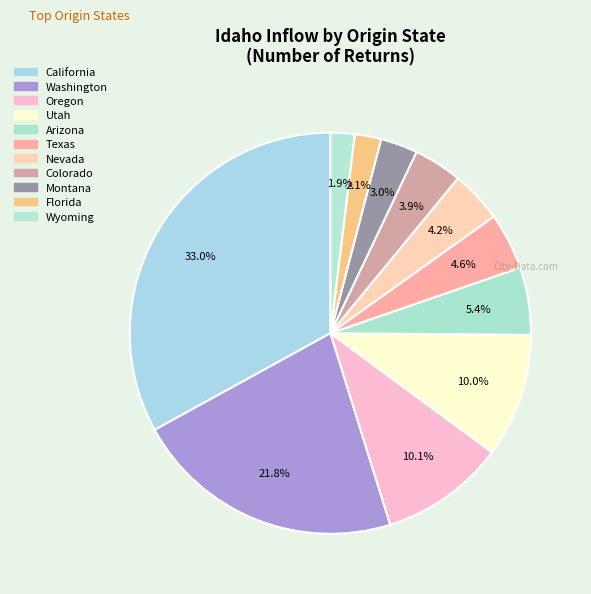

How many slices are in this pie chart?

11